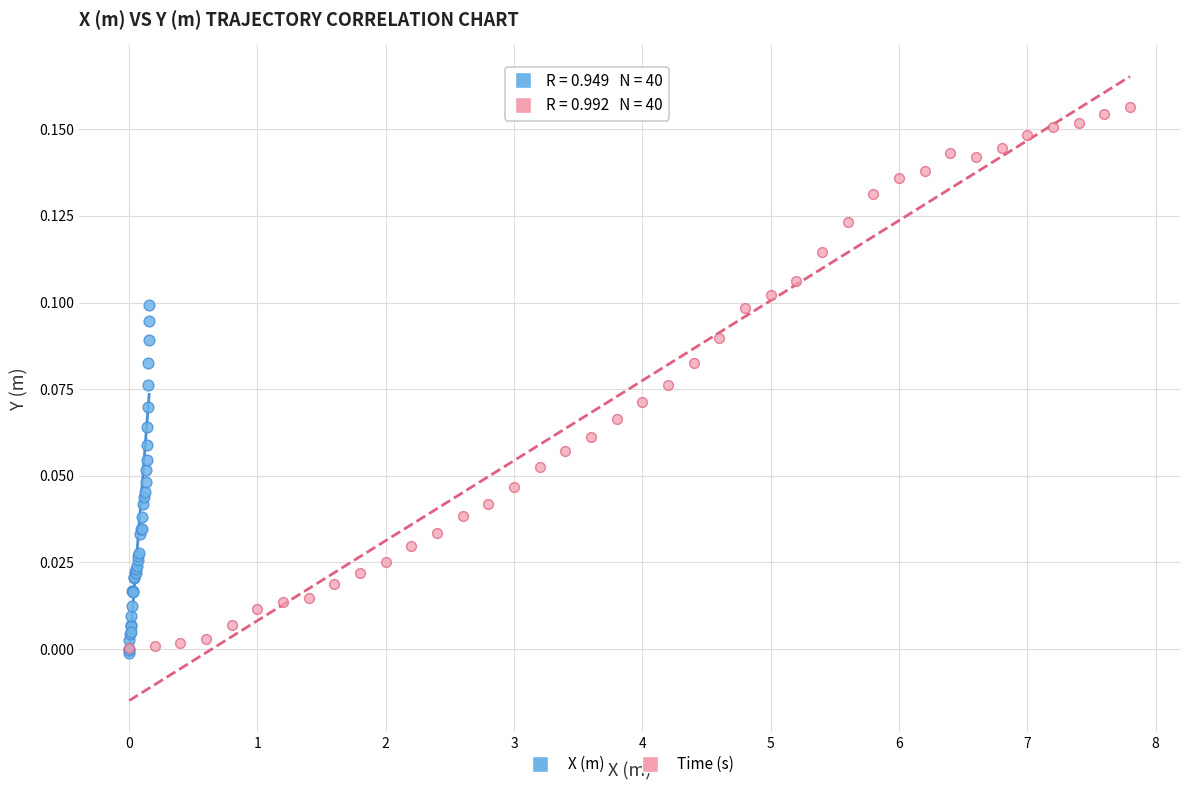

Which series has the widest spread of Y values?

Time (s)